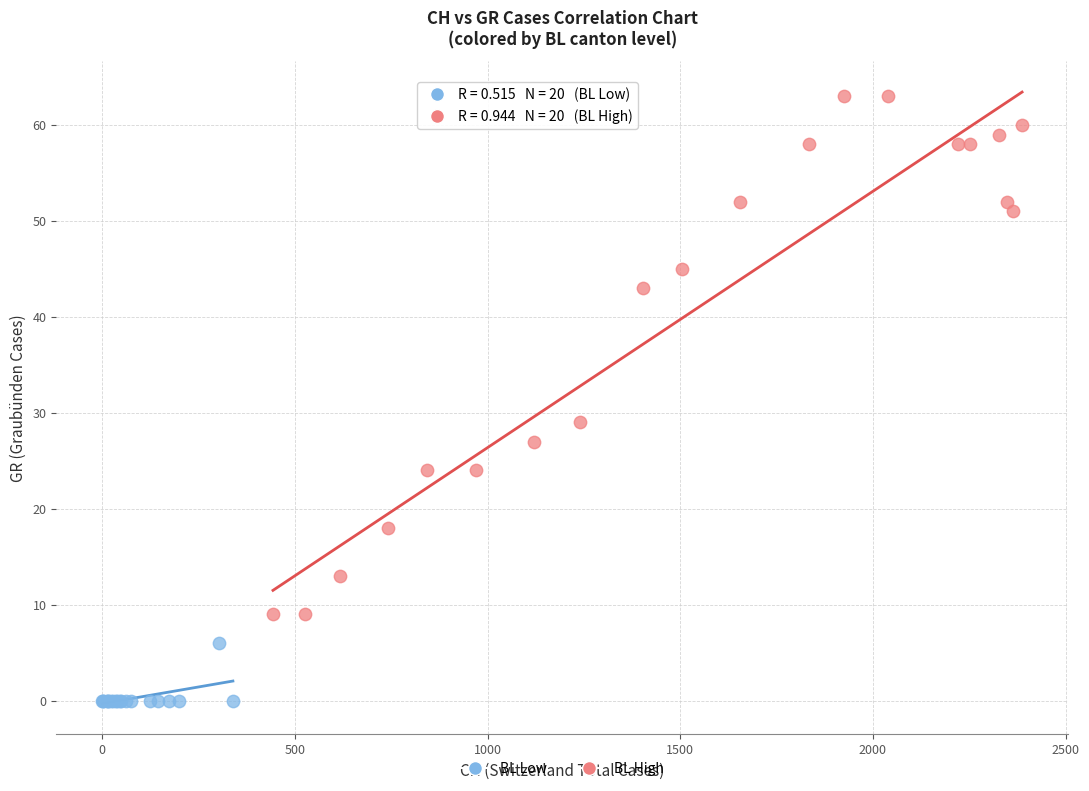

Which series contains the lowest Y value?

BL Low